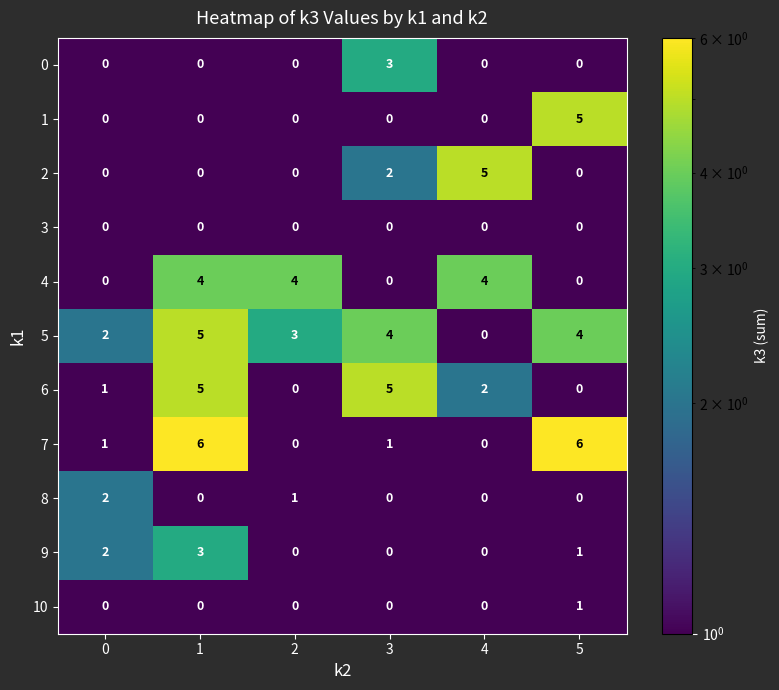

Read the 5 value at 3.

4